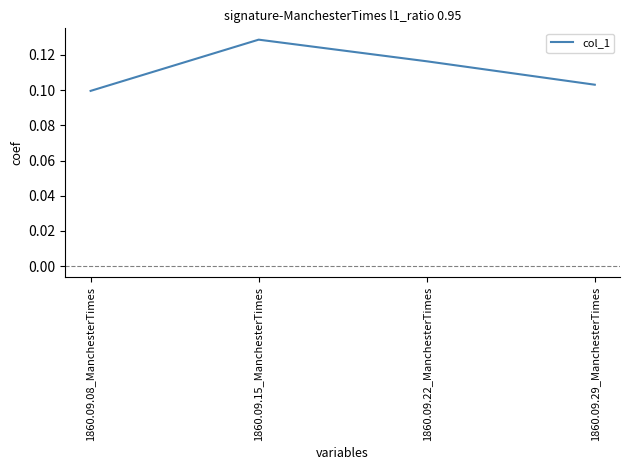

True or false: the data shows 0.2 at 1860.09.15_ManchesterTimes.

False